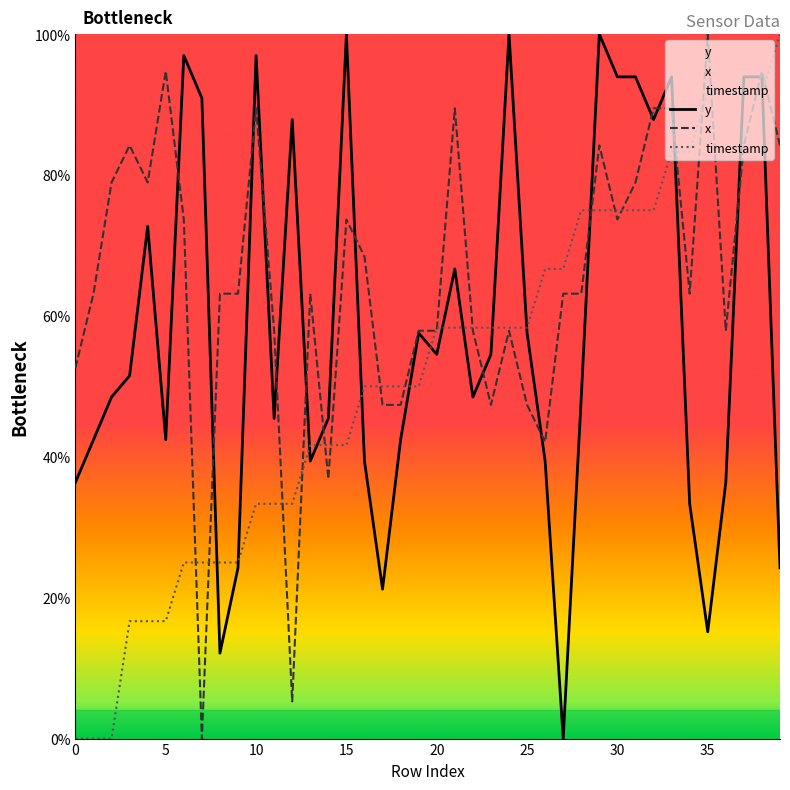

The timestamp series shows 75.0 at 30. True or false?

True